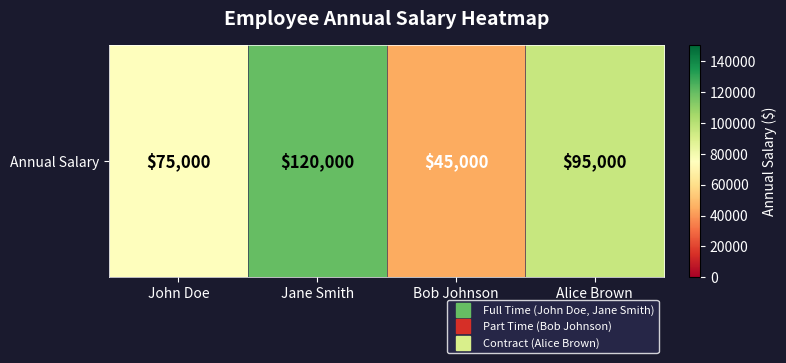

Reading left to right, transcribe all the data shown in this chart.

75000	120000	45000	95000